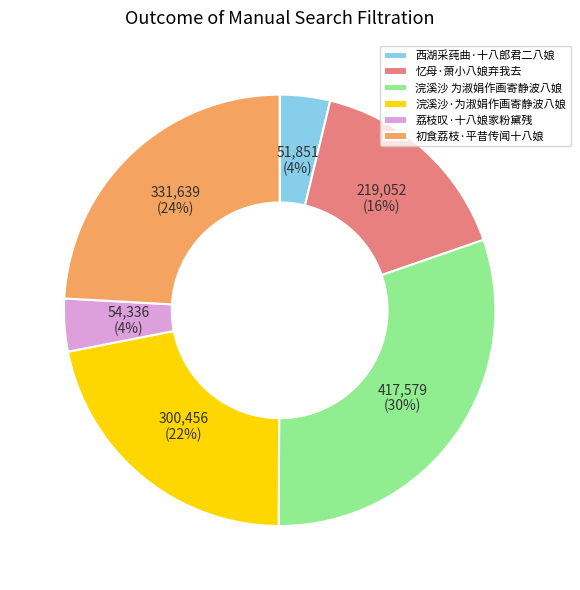

To the nearest percent, what percentage of the pie is 荔枝叹·十八娘家粉黛残?

4%